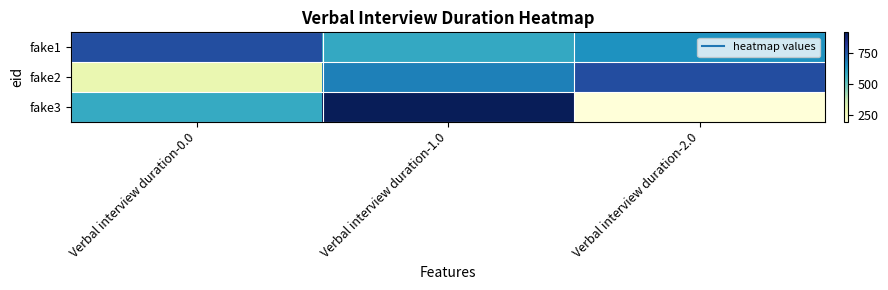

What is the maximum value shown in the chart?

912